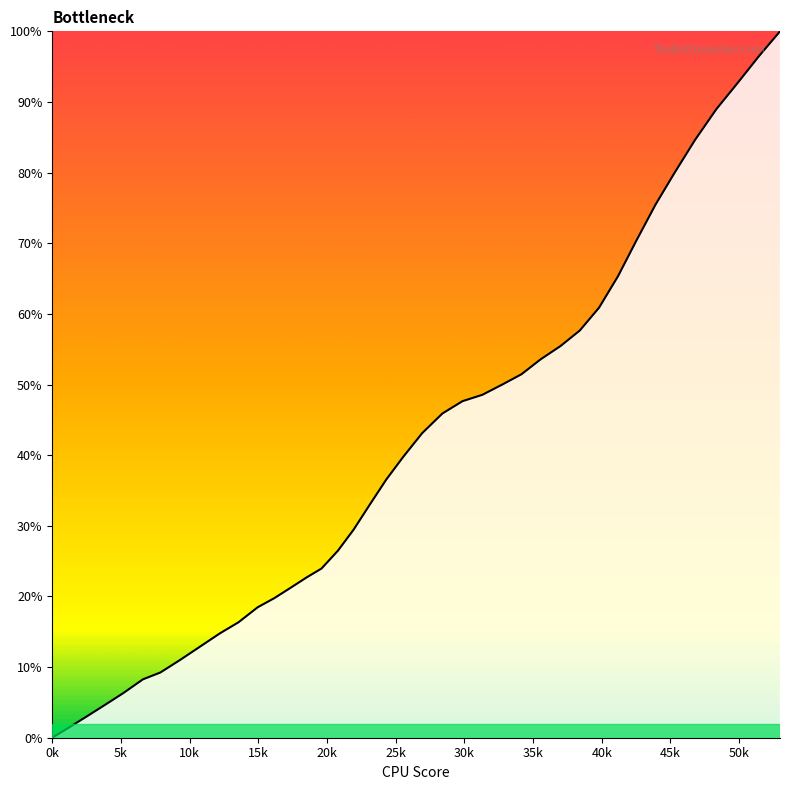

What is the maximum value shown in the chart?

100.0